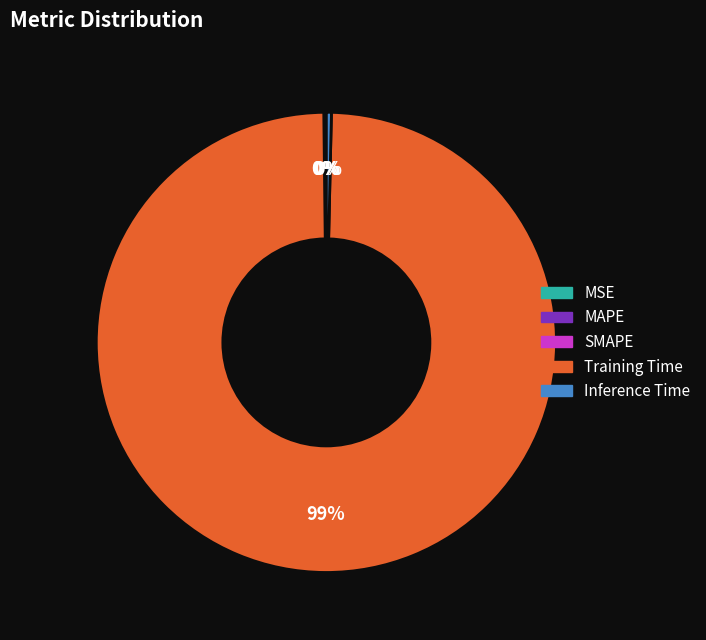

Is there a majority slice in this chart?

Yes